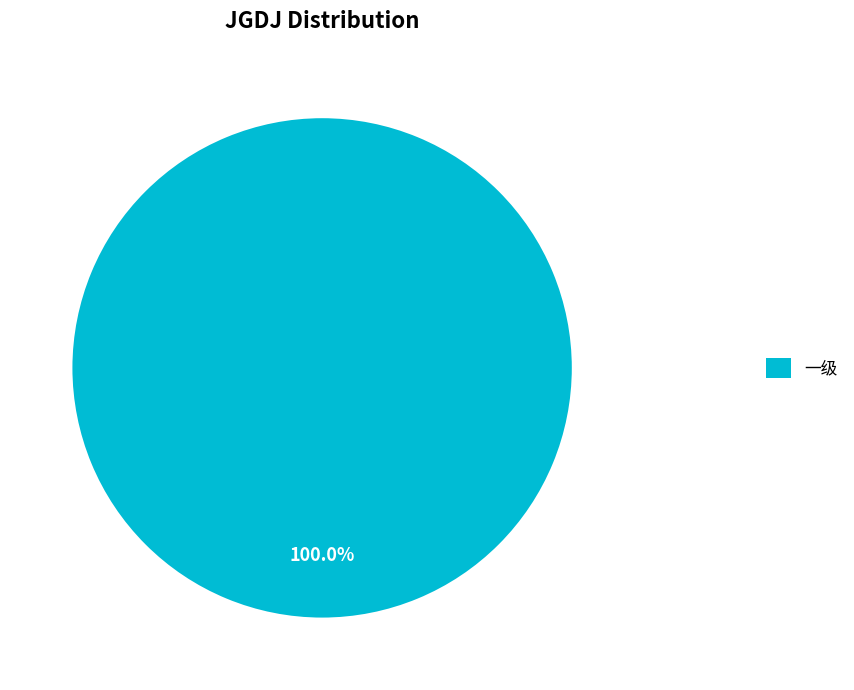

To the nearest percent, what percentage of the pie is 一级?

100%